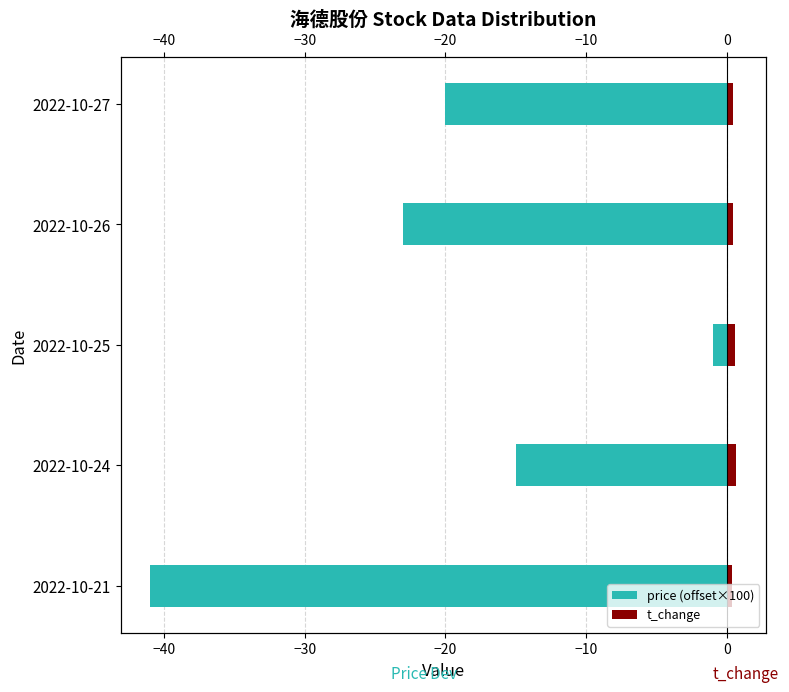

What is the minimum value for price (offset×100)?

-41.0